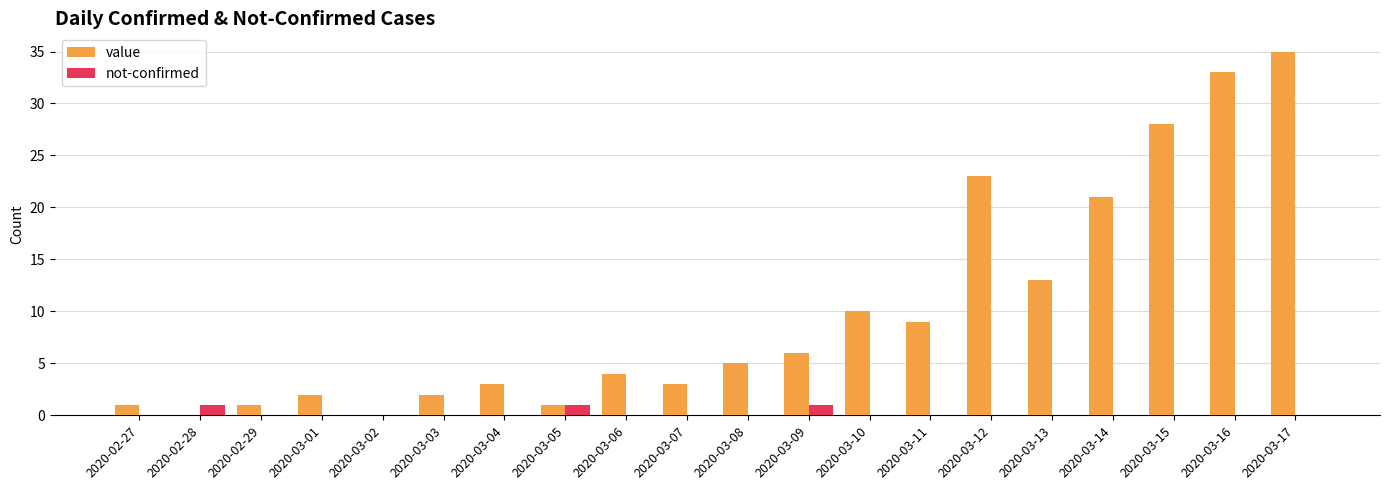

Is it true that value equals 1 at 2020-03-04?

False